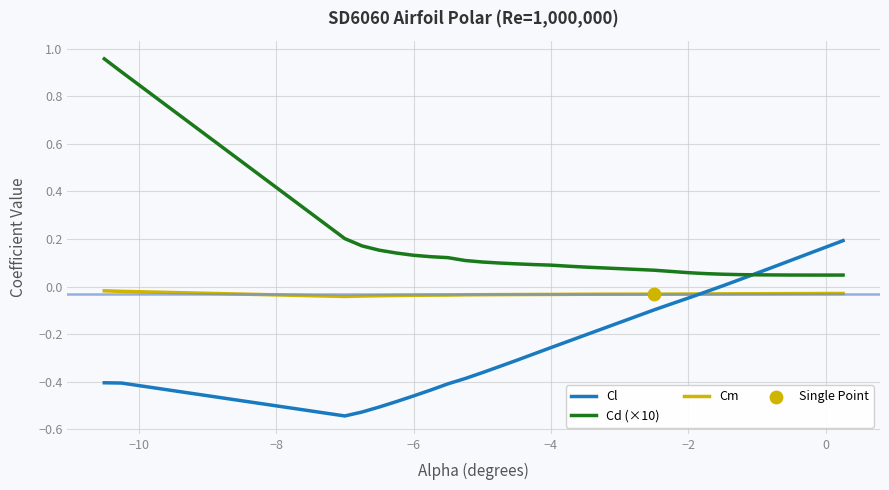

Which series has the largest total across all categories?

Cd (×10)